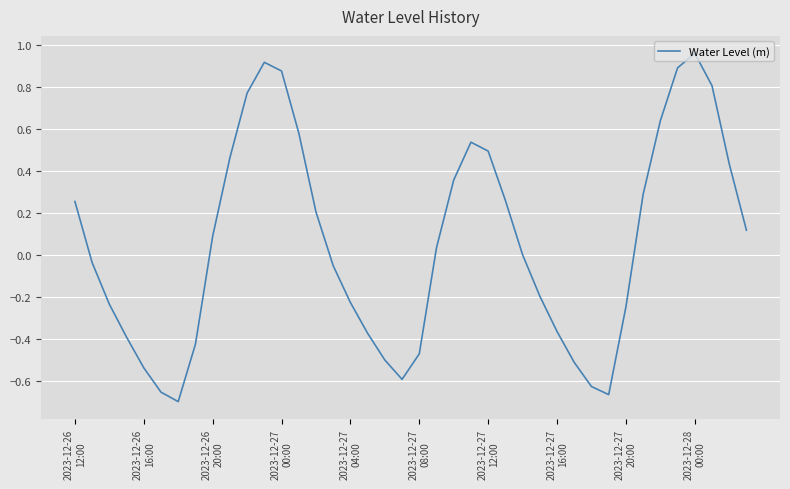

What is the difference between the maximum and second lowest values?

1.6